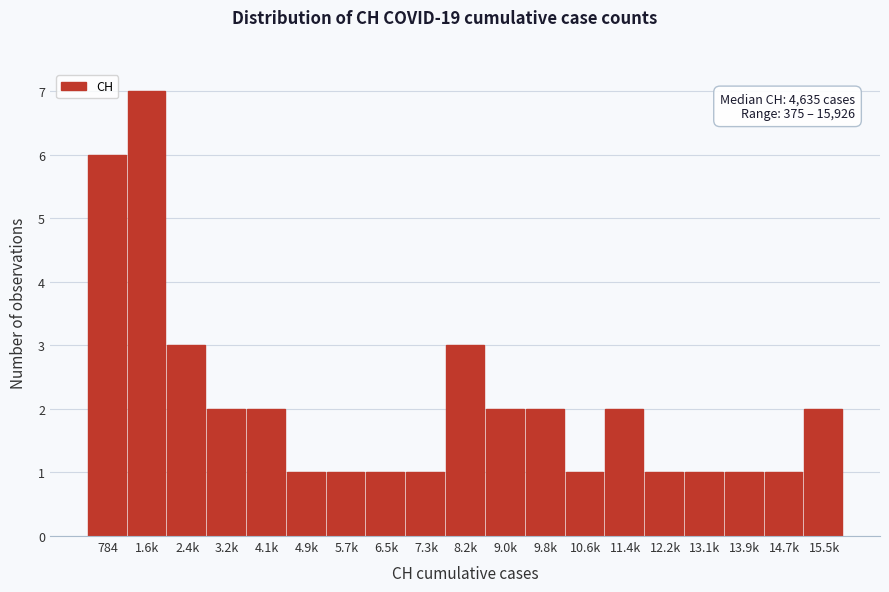

Reading left to right, what are all the values shown in this chart?

784=6	1.6k=7	2.4k=3	3.2k=2	4.1k=2	4.9k=1	5.7k=1	6.5k=1	7.3k=1	8.2k=3	9.0k=2	9.8k=2	10.6k=1	11.4k=2	12.2k=1	13.1k=1	13.9k=1	14.7k=1	15.5k=2